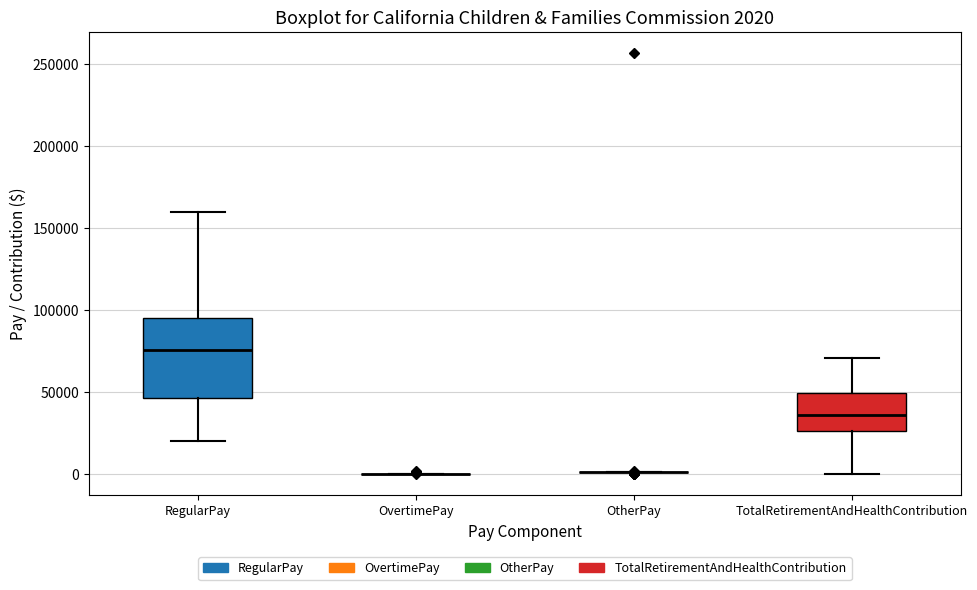

Comparing the boxes themselves (not the whiskers), which one is the tallest?

RegularPay